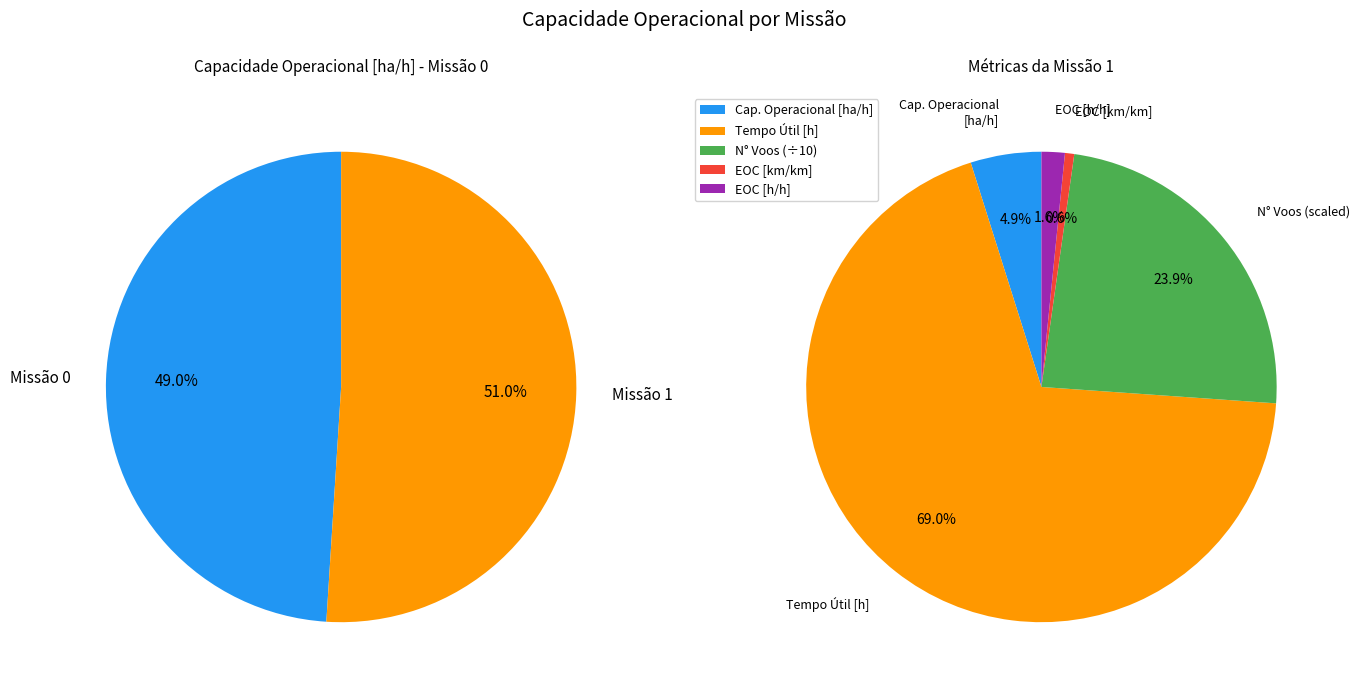

The 1 slice represents 51% of the pie. True or false?

True